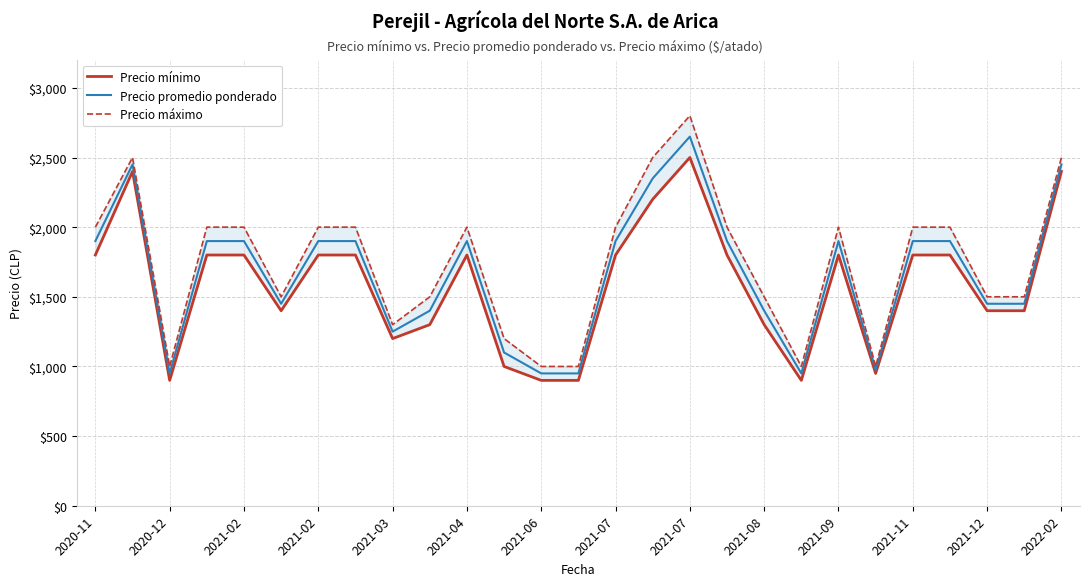

What are all the series names shown in the legend?

Precio mínimo, Precio promedio ponderado, Precio máximo